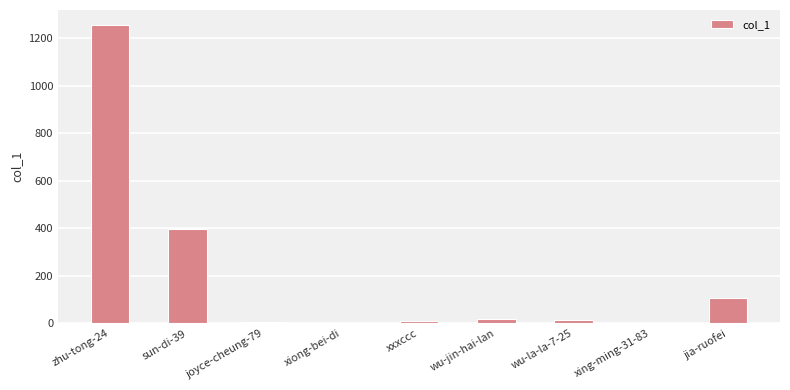

Where is the data nearest to the value 628?

sun-di-39